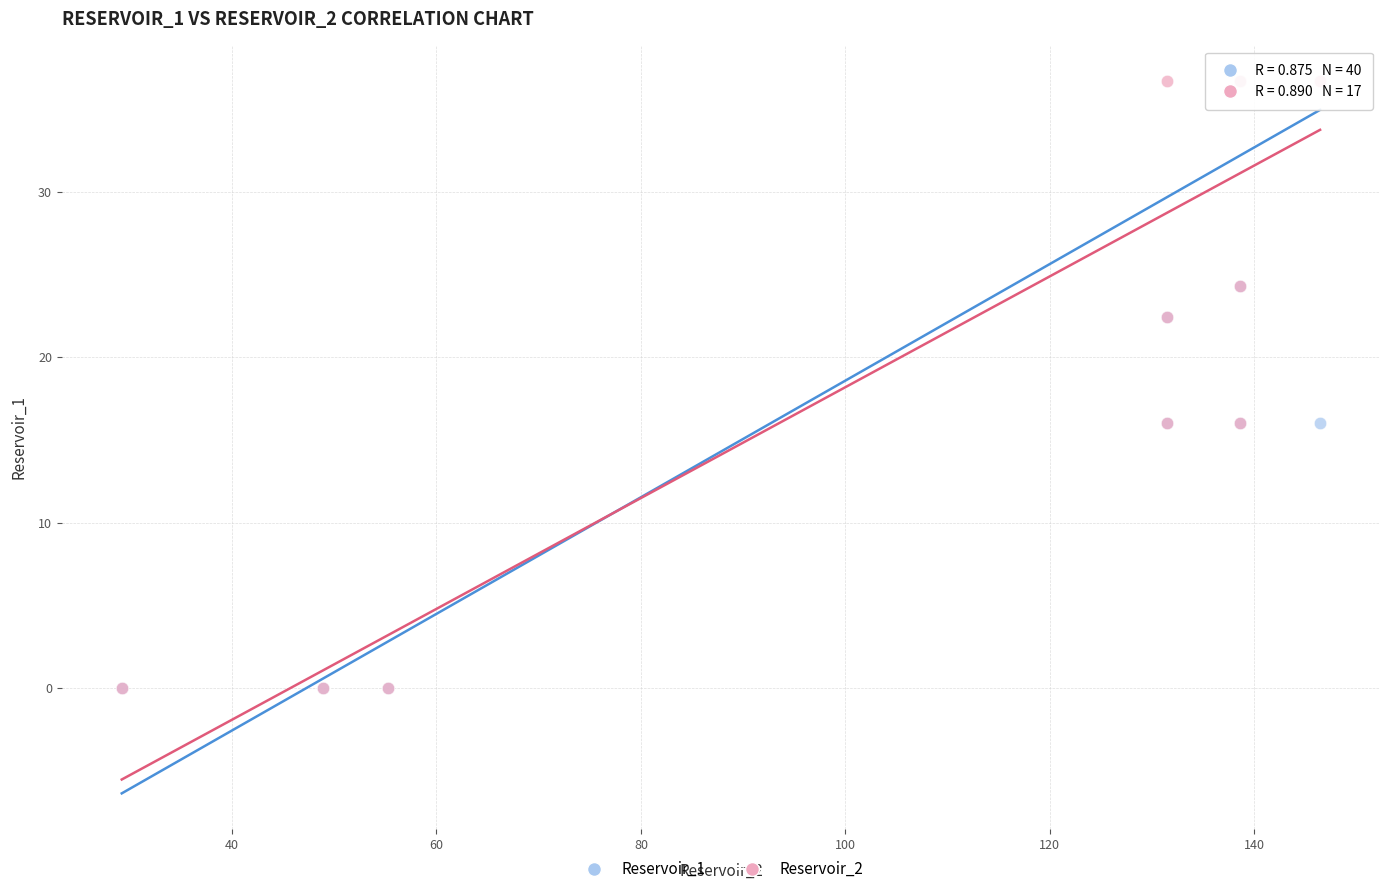

Which series has the largest Y range (max minus min)?

Reservoir_1